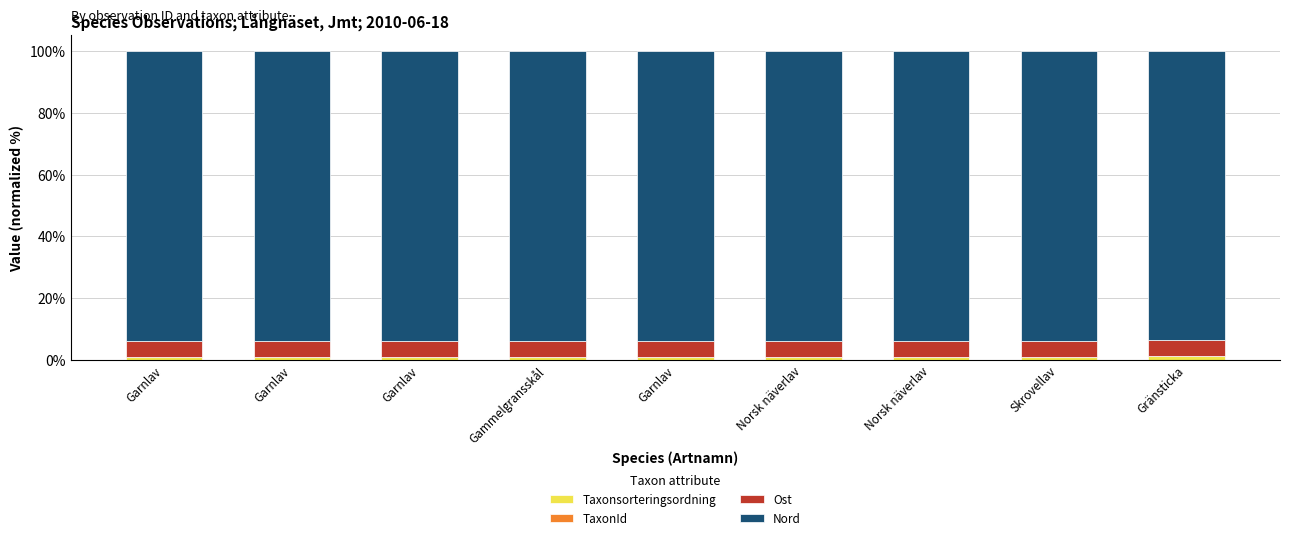

What is the value of the Taxonsorteringsordning bar at the 9th from the left?

1.2